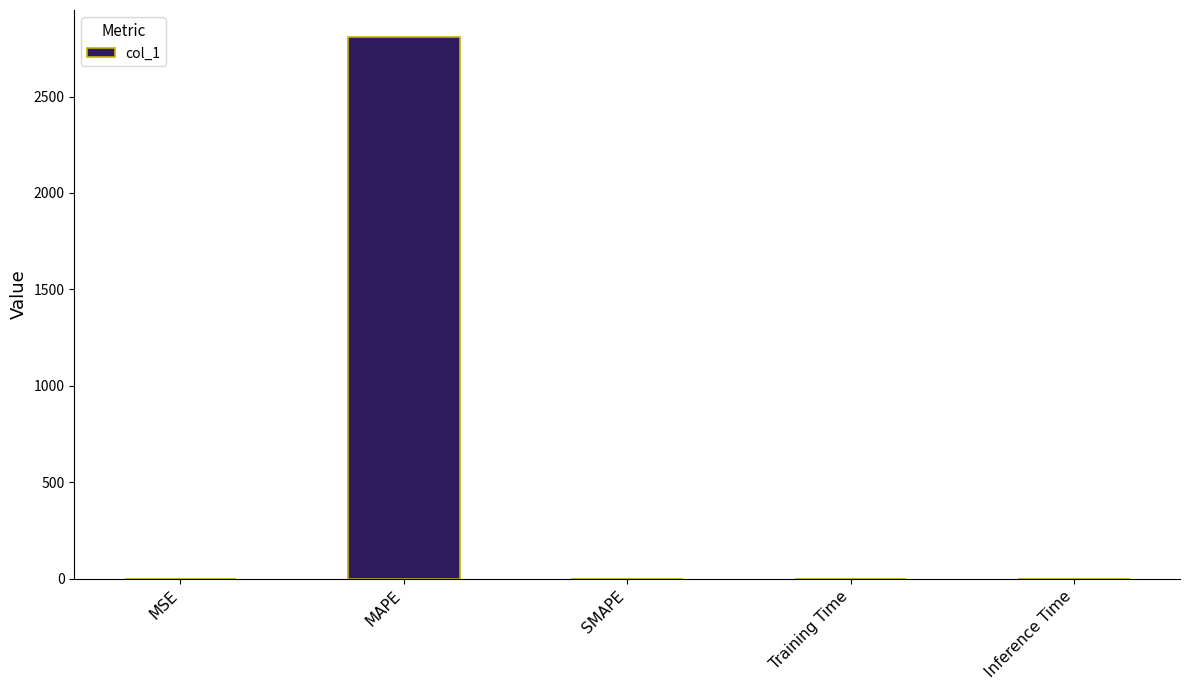

Between MAPE and SMAPE, which is larger?

MAPE